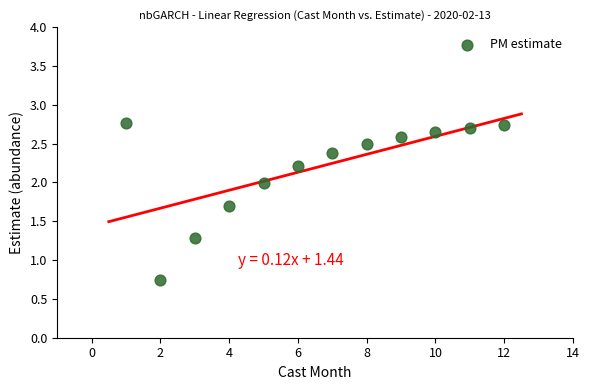

What is the average X value?

6.5